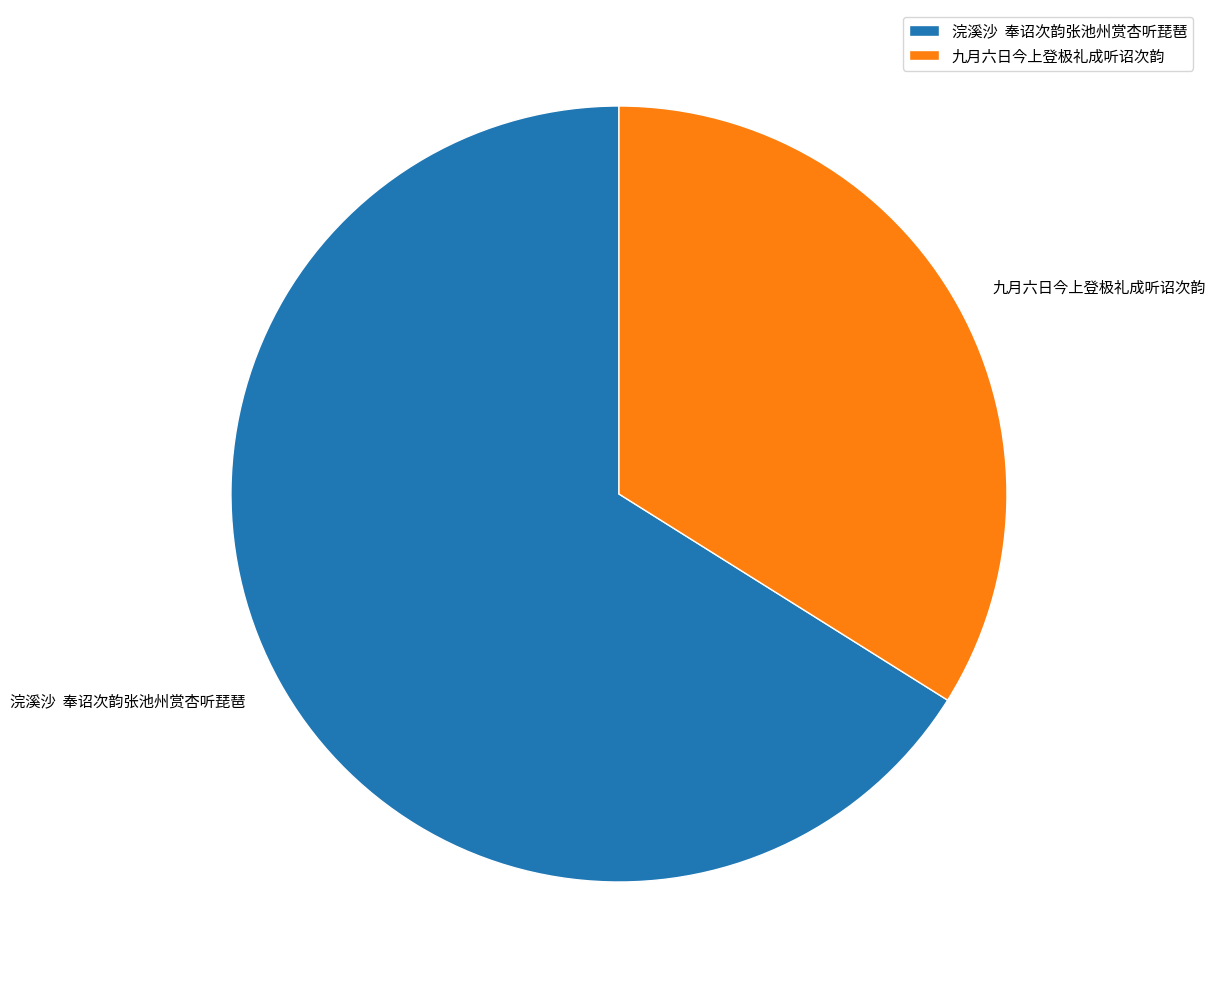

The 九月六日今上登极礼成听诏次韵 slice represents 39% of the pie. True or false?

False